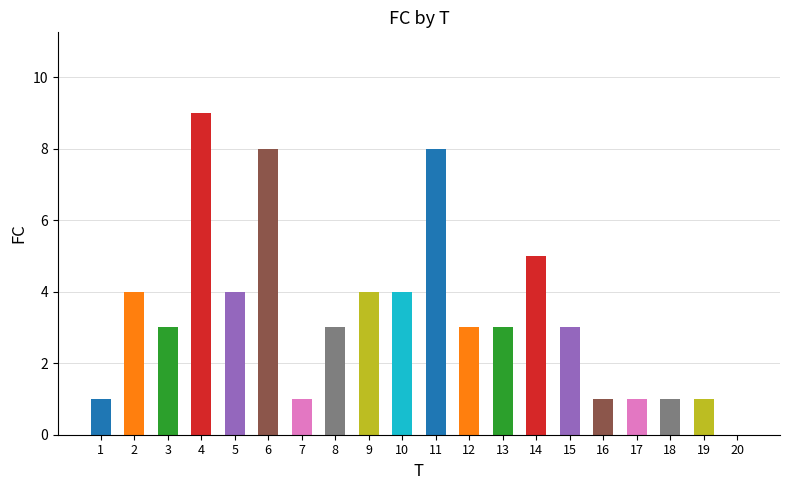

Are the bars grouped side by side (vs. stacked)?

No